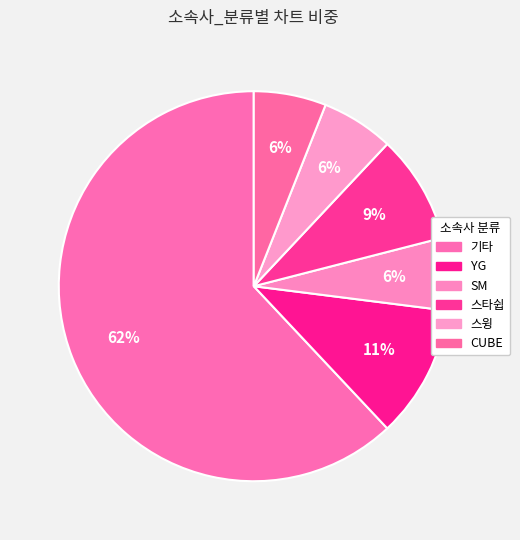

How many segments does this pie chart have?

6